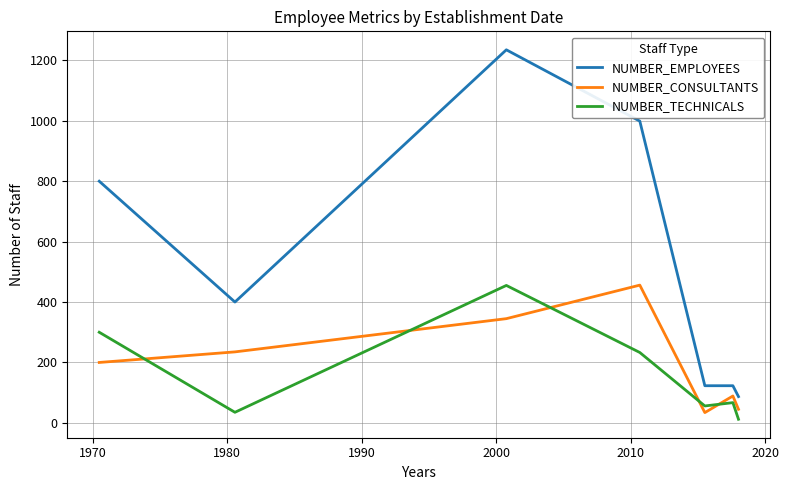

True or false: NUMBER_TECHNICALS and NUMBER_EMPLOYEES intersect in this chart.

False